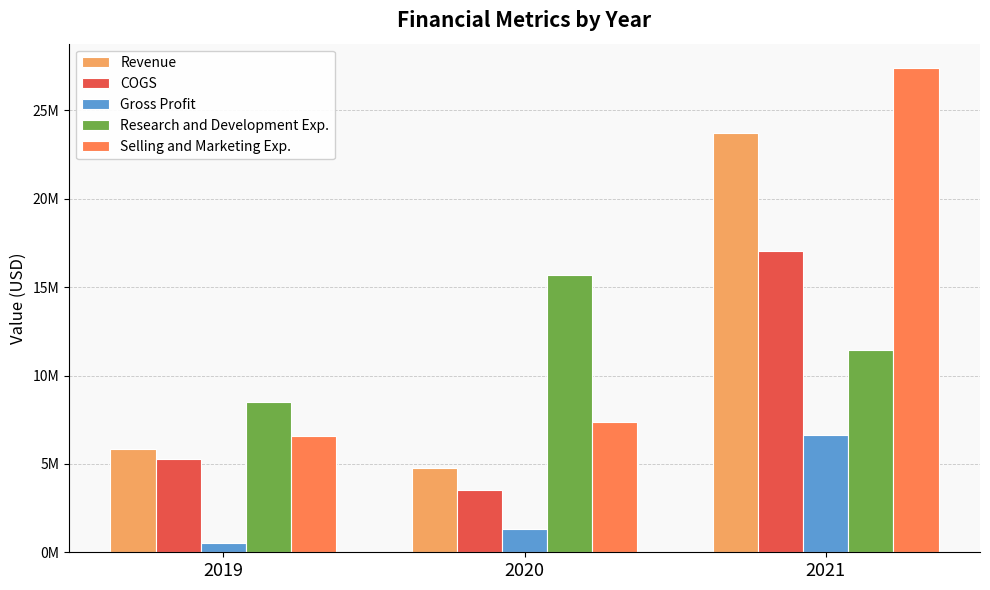

Are the bars grouped side by side (vs. stacked)?

Yes